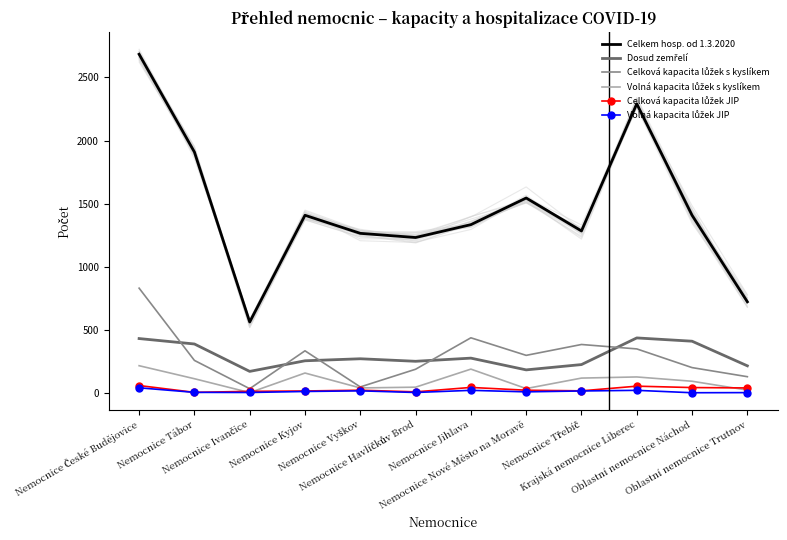

Where does the Dosud zemřelí series first go above 273?

Nemocnice České Budějovice